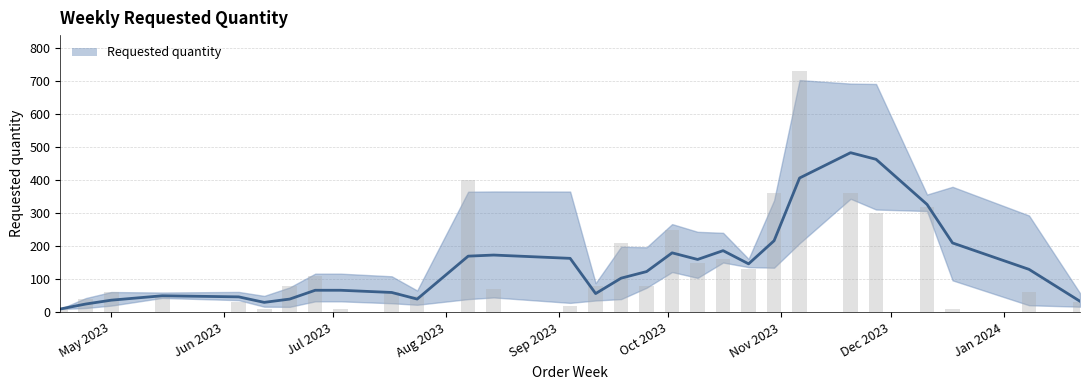

Rank the categories by value from highest to lowest.

2023-11-06, 2023-08-07, 2023-10-30, 2023-11-20, 2023-12-11, 2023-11-27, 2023-10-02, 2023-09-18, 2023-10-16, 2023-10-09, 2023-10-23, 2023-06-26, 2023-06-19, 2023-09-11, 2023-09-25, 2023-08-14, 2023-05-01, 2023-07-17, 2024-01-08, 2023-05-15, 2023-07-24, 2023-04-24, 2023-06-05, 2024-01-22, 2023-09-04, 2023-04-17, 2023-06-12, 2023-07-03, 2023-12-18